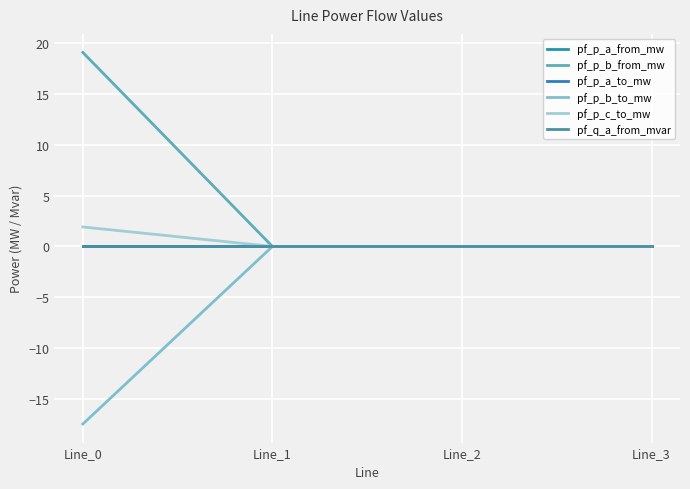

Does the chart display data point markers on the line(s)?

No